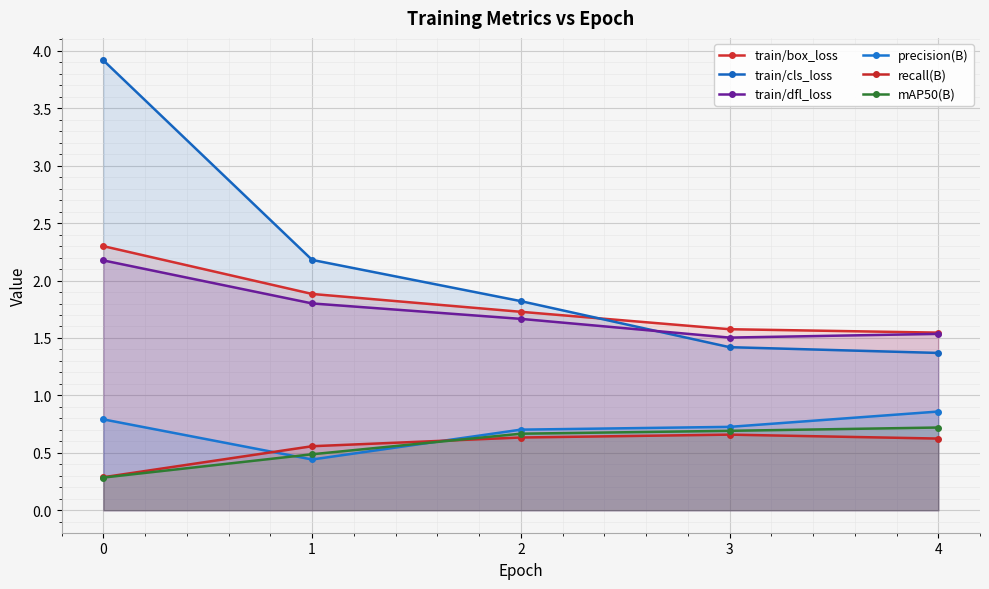

Between 2 and 3, which series saw the biggest shift?

train/cls_loss